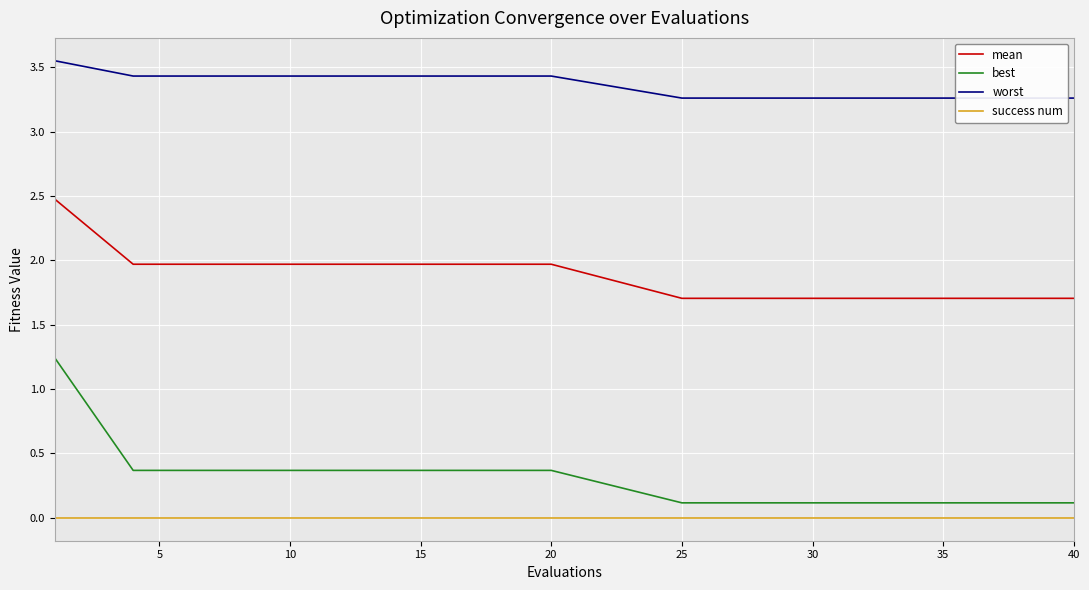

True or false: worst and mean intersect in this chart.

False